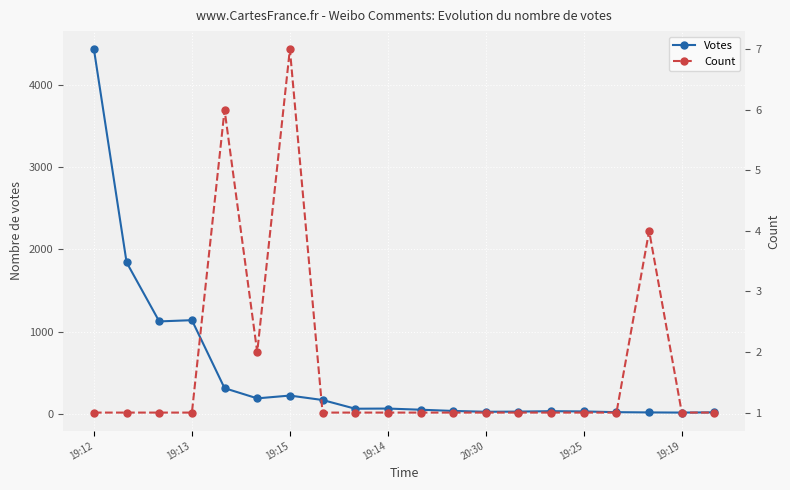

What is the value of the Votes point at the 17th from the left?

21